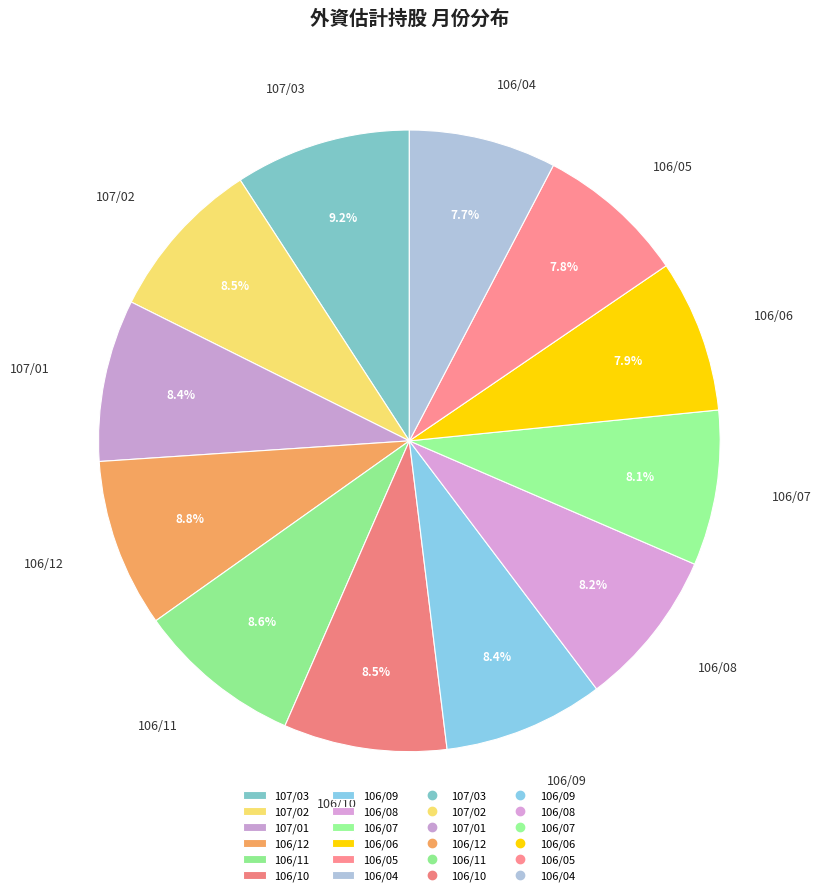

How many slices are in this pie chart?

12